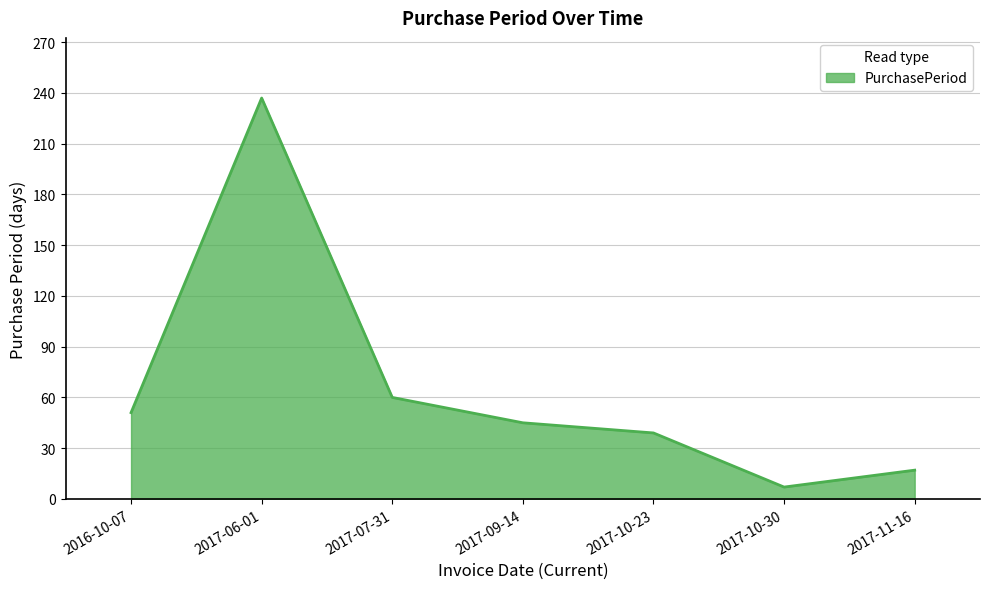

Between 2017-07-31 and 2017-09-14, which is larger?

2017-07-31